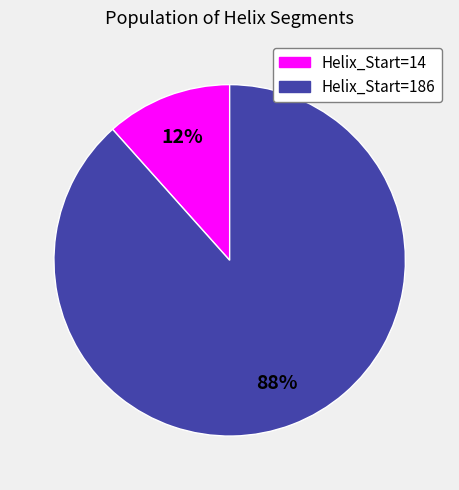

To the nearest percent, what is the average slice percentage?

50%